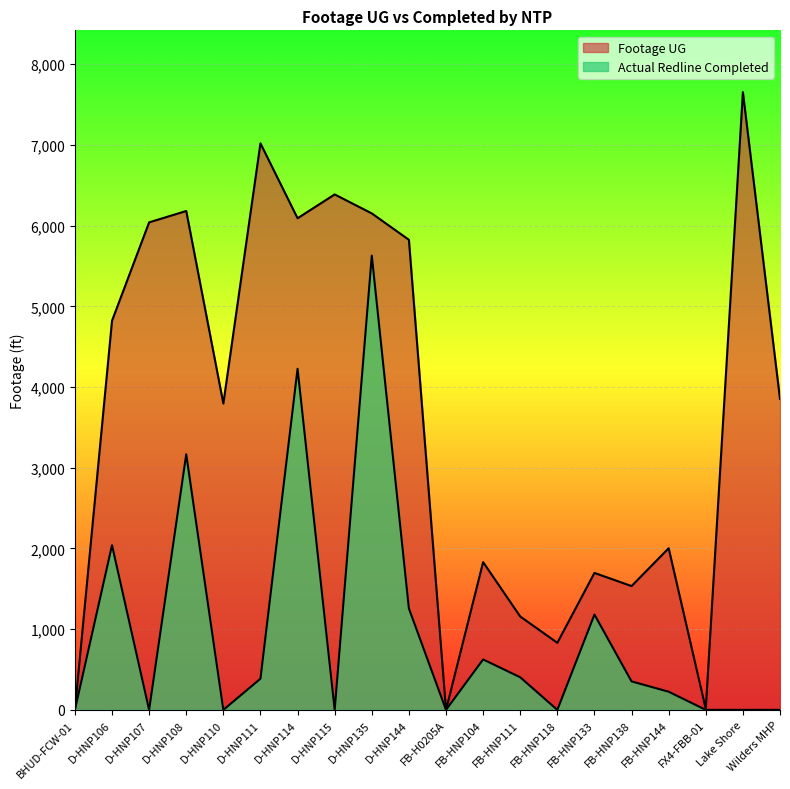

How many values in the Actual Redline Completed series are below 353?

10